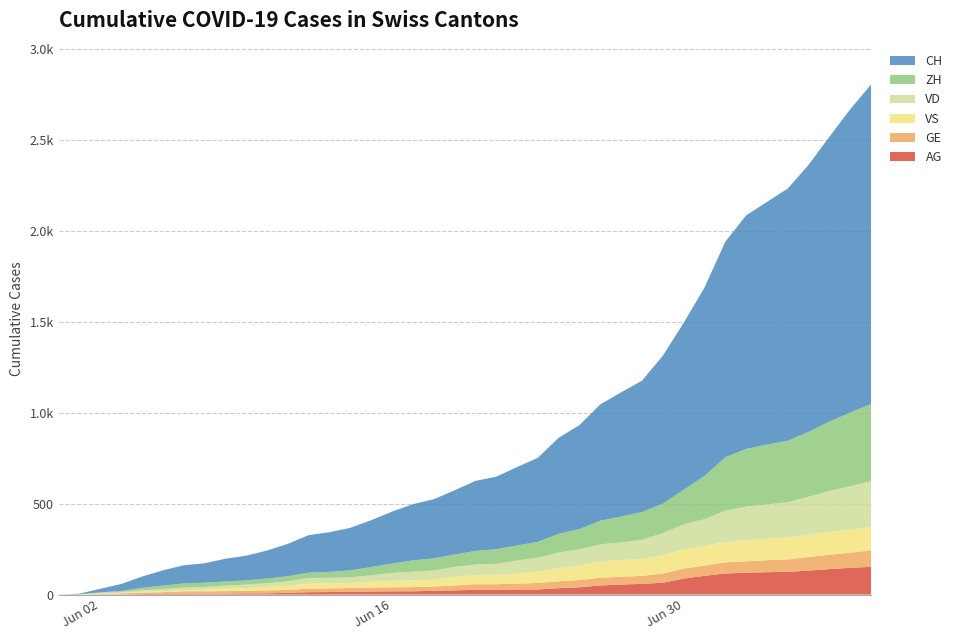

Reading left to right, extract all data points from this chart.

CH: 0	3	20	38	62	84	100	107	125	136	154	178	206	218	234	258	285	309	325	353	385	399	431	462	528	572	640	683	722	813	918	1036	1185	1284	1334	1387	1468	1567	1668	1757
ZH: 0	0	2	5	13	19	23	23	23	23	26	28	30	33	38	45	52	62	67	68	75	80	83	87	103	111	130	142	153	162	190	238	294	317	330	338	357	382	405	424
VD: 0	0	4	6	9	11	13	15	16	19	20	24	31	31	32	35	43	48	50	56	58	60	71	77	86	89	95	97	105	121	138	147	172	185	188	195	208	224	240	252
VS: 0	1	2	2	4	6	7	9	14	15	19	23	27	27	27	32	36	37	38	46	50	52	56	62	72	80	88	92	93	101	105	108	112	116	118	120	123	126	126	128
GE: 0	1	4	6	8	10	13	13	14	14	16	16	20	20	20	22	22	23	23	27	31	31	32	36	38	40	43	43	44	51	55	56	61	63	66	68	75	79	83	91
AG: 0	0	0	1	3	3	5	5	5	7	7	10	13	14	16	17	18	18	21	23	26	26	28	28	35	40	50	55	59	65	88	103	116	120	123	125	132	140	147	153